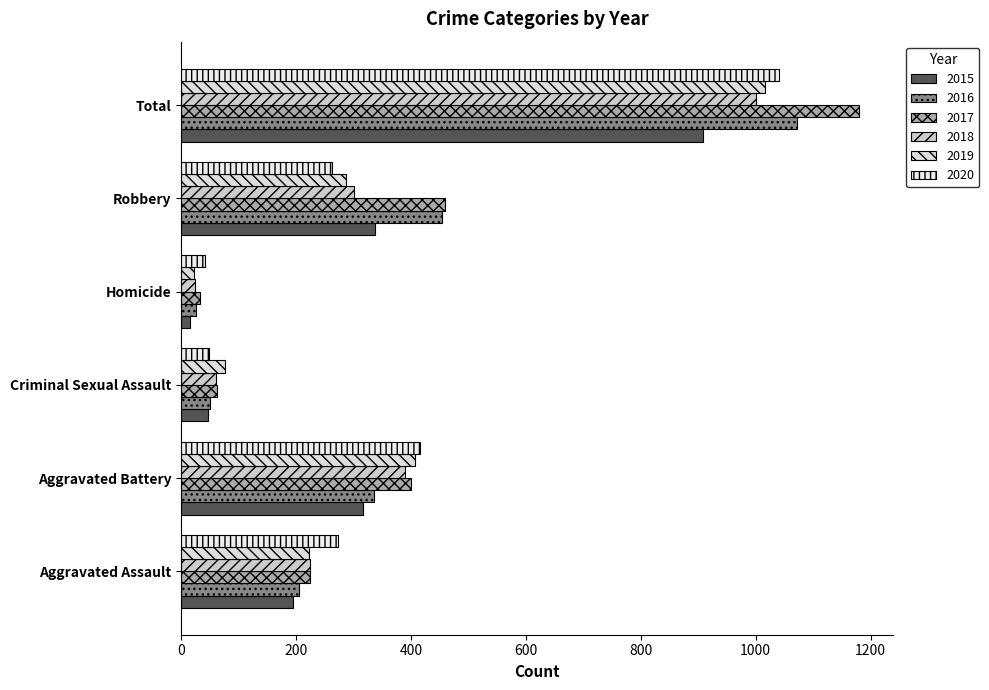

Reading left to right, what are all the values shown in this chart?

2015: 194	316	46	15	337	908
2016: 206	336	50	26	454	1072
2017: 225	400	62	33	460	1180
2018: 225	389	60	25	301	1000
2019: 223	407	77	22	287	1016
2020: 273	416	48	41	263	1041